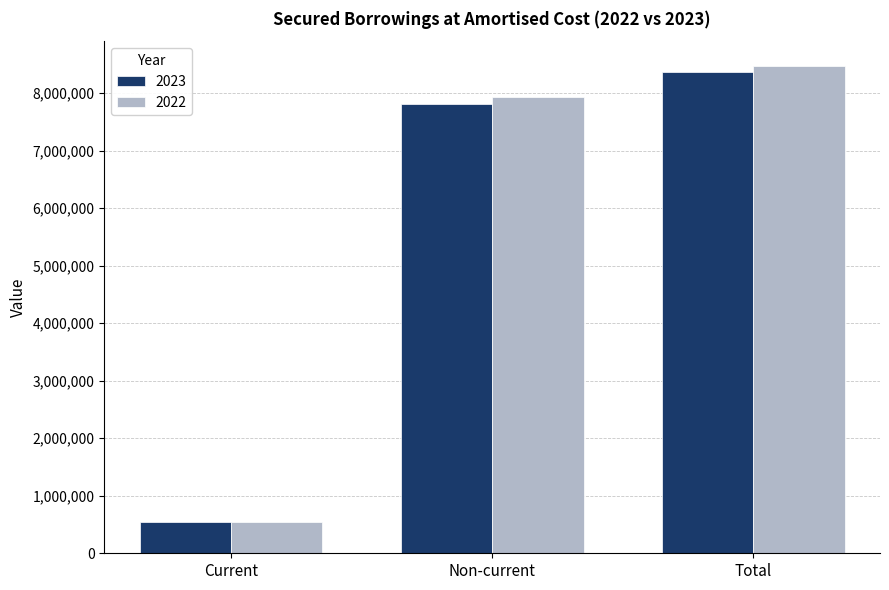

What is the value of the 2022 bar at the 3rd from the left?

8476252